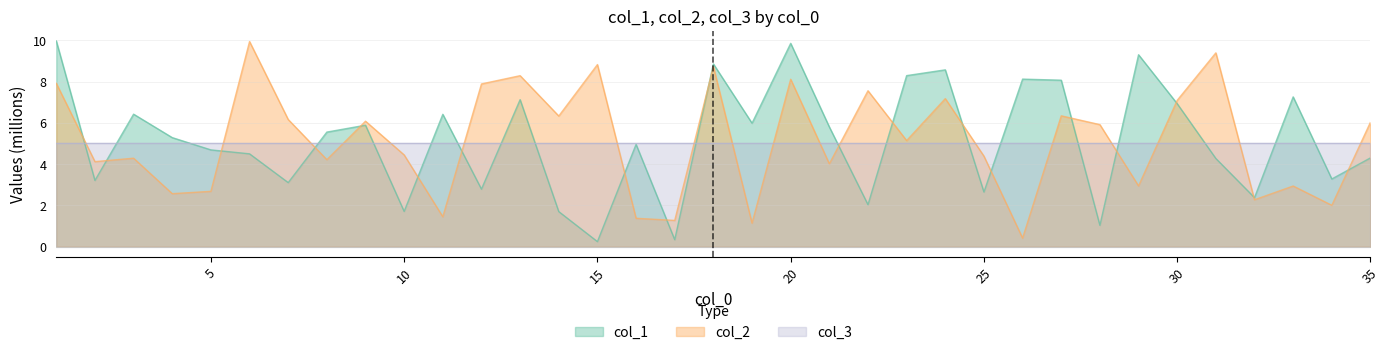

At which category does the chart reach its peak across all series?

1